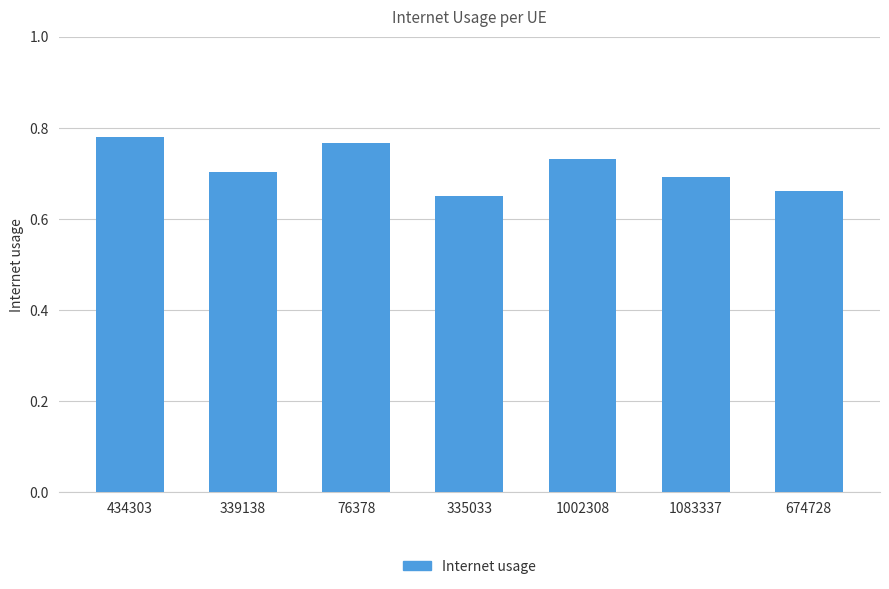

Count the number of data series in this chart.

1